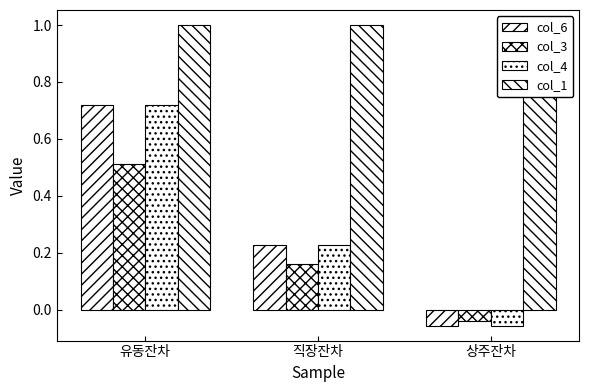

What is the sum of all col_3 values?

0.6